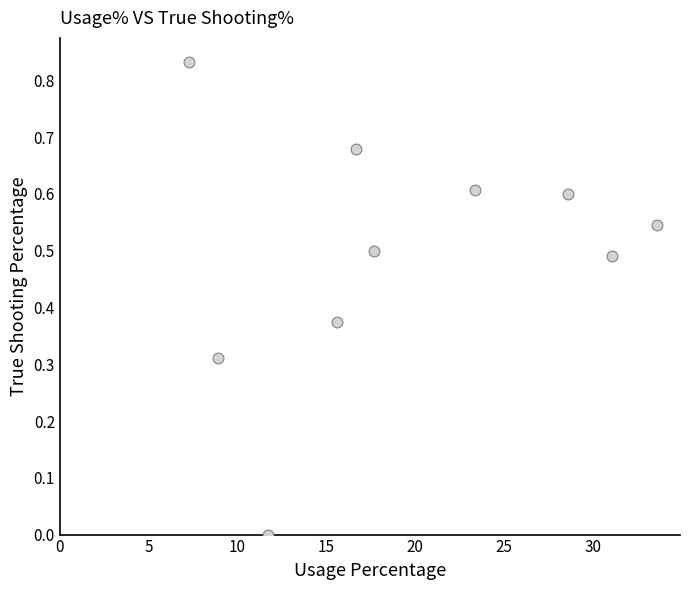

What is the range of X values (max minus min)?

26.3